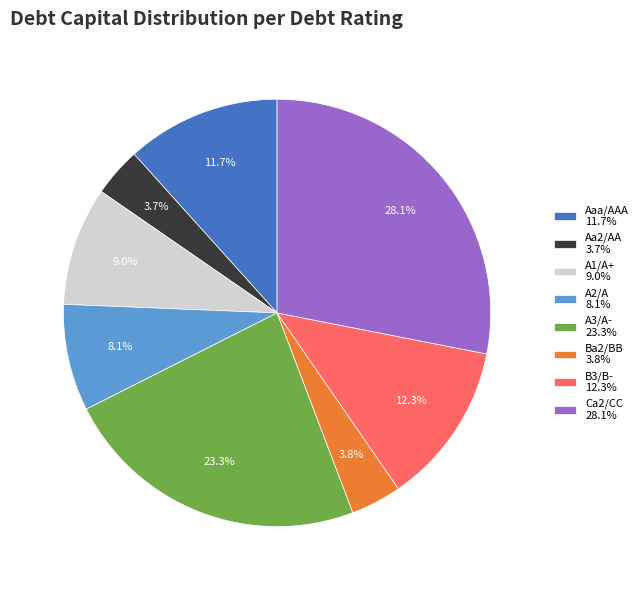

How much of the chart is everything except A2/A?

91.9%